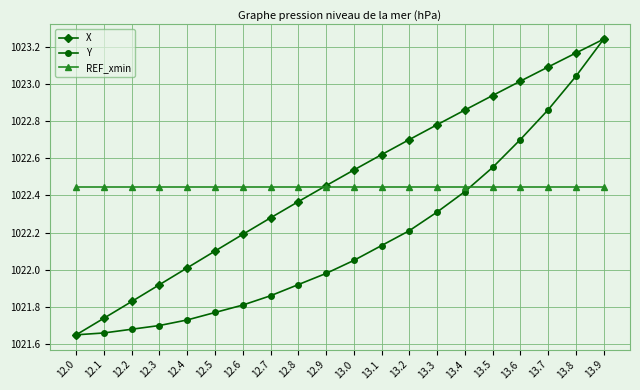

At which label does Y first exceed 1022?

13.0